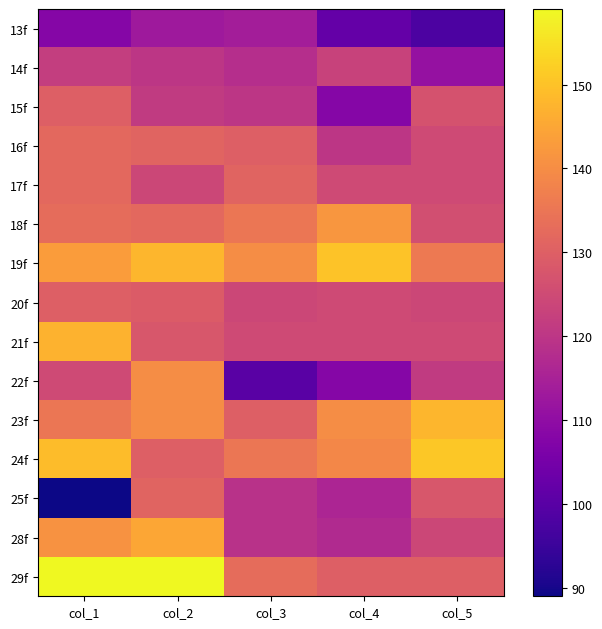

Which series has the largest total across all categories?

19f